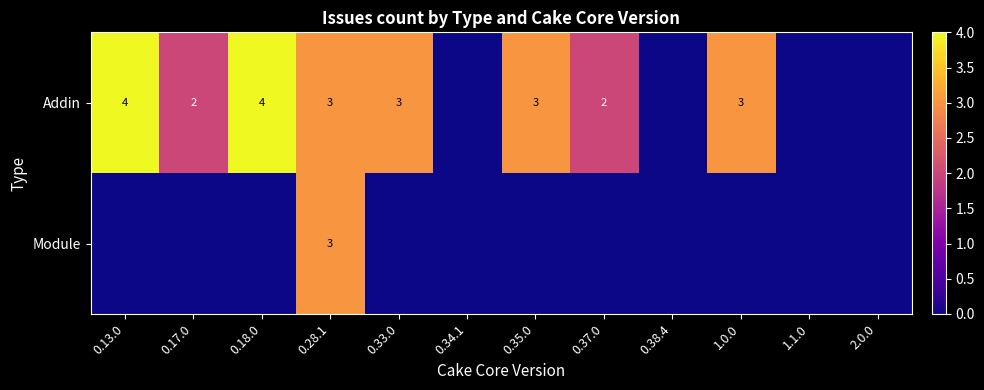

The value of Addin at 0.18.0 is 4. True or false?

True